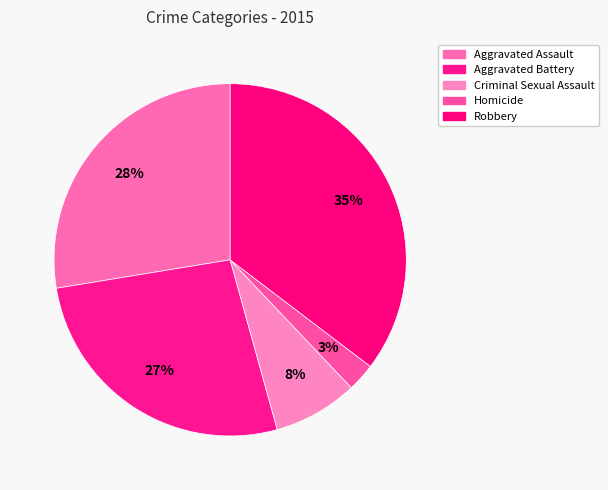

To the nearest percent, what portion does Aggravated Assault represent?

28%